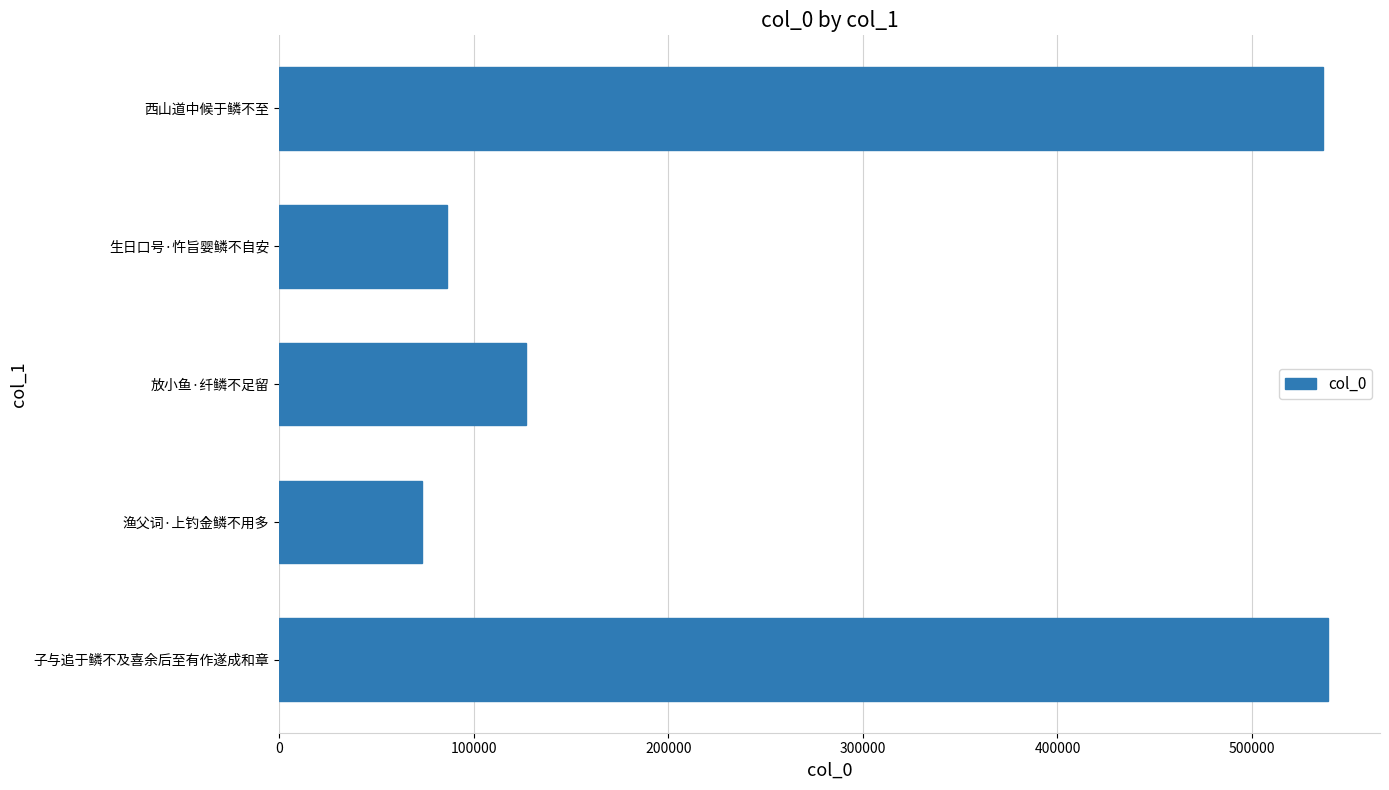

How many bars are there in total?

5